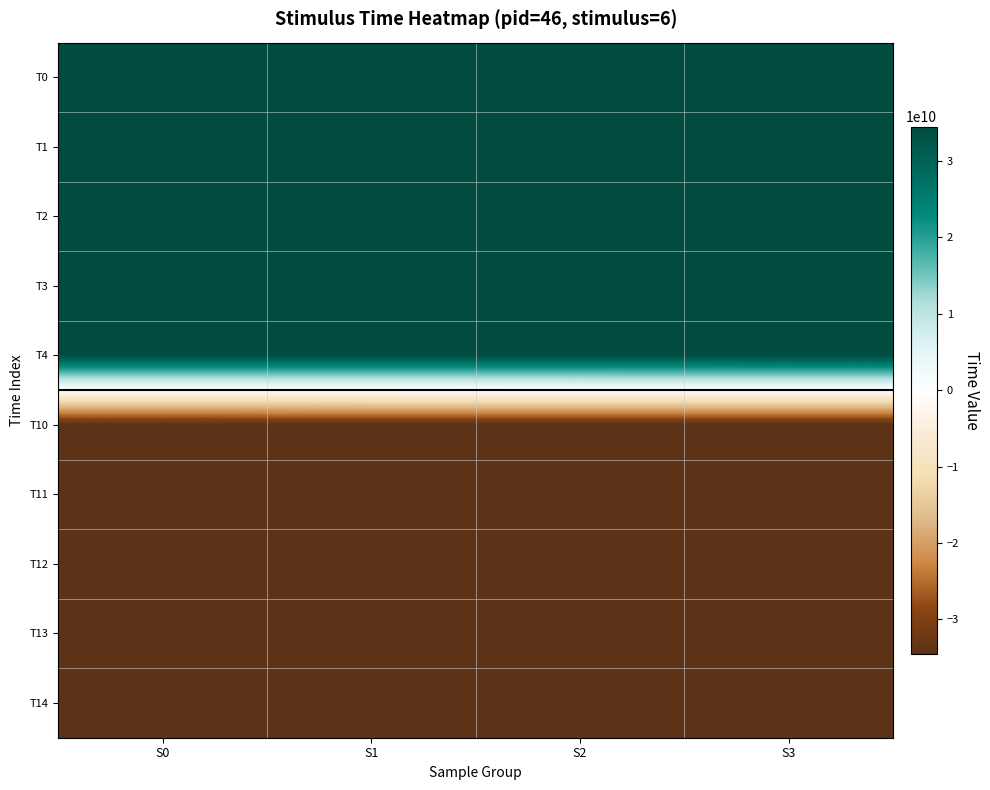

Rank the series by their maximum value, from highest to lowest.

T4, T3, T2, T1, T0, T14, T13, T12, T11, T10